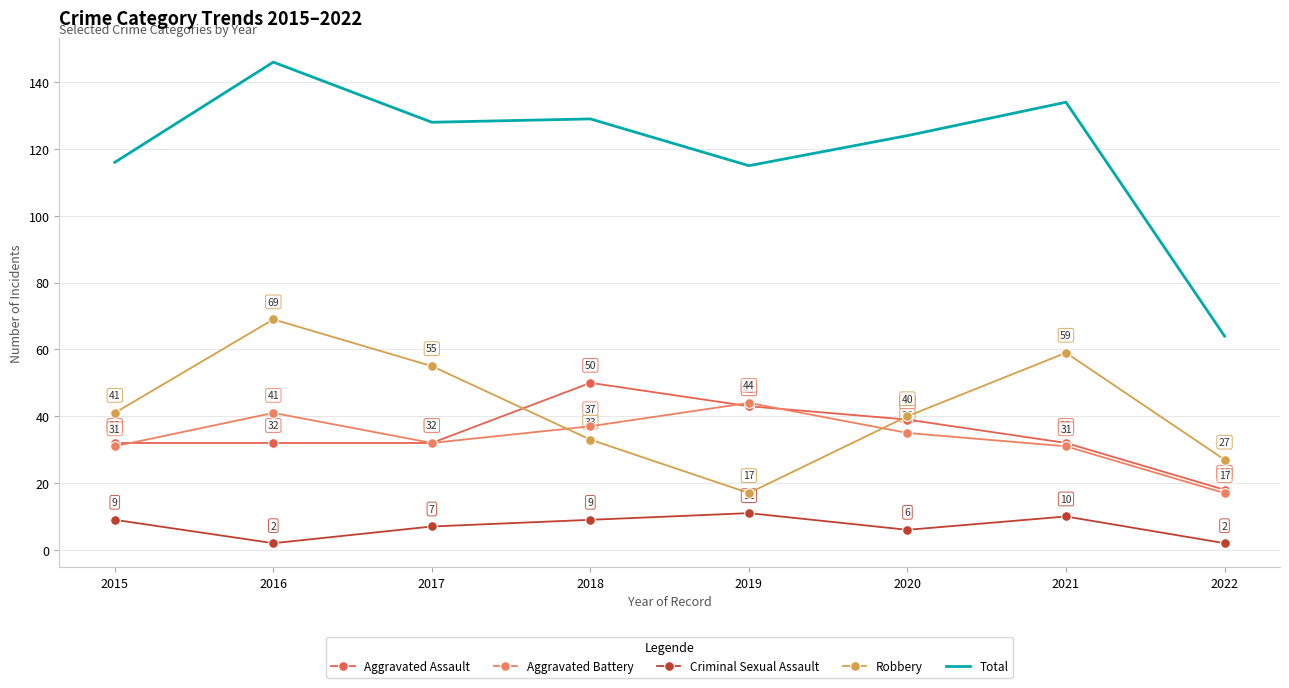

What is the sum of the Total values at 2021 and 2020?

258